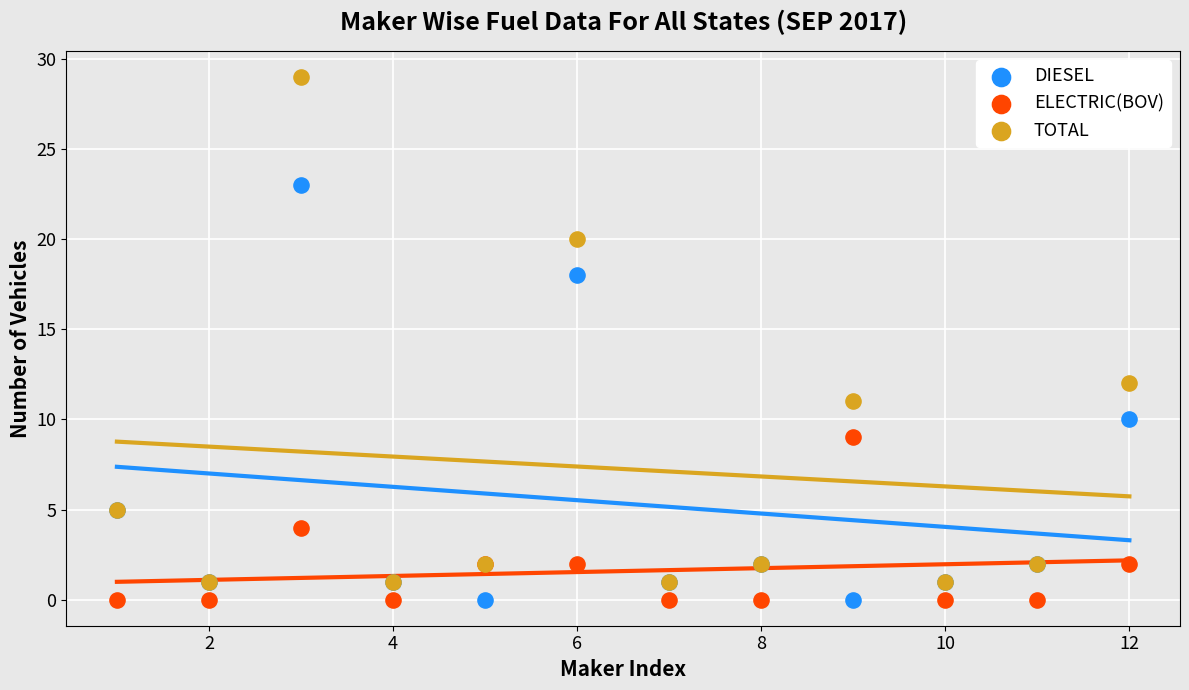

Which series has the largest Y range (max minus min)?

TOTAL